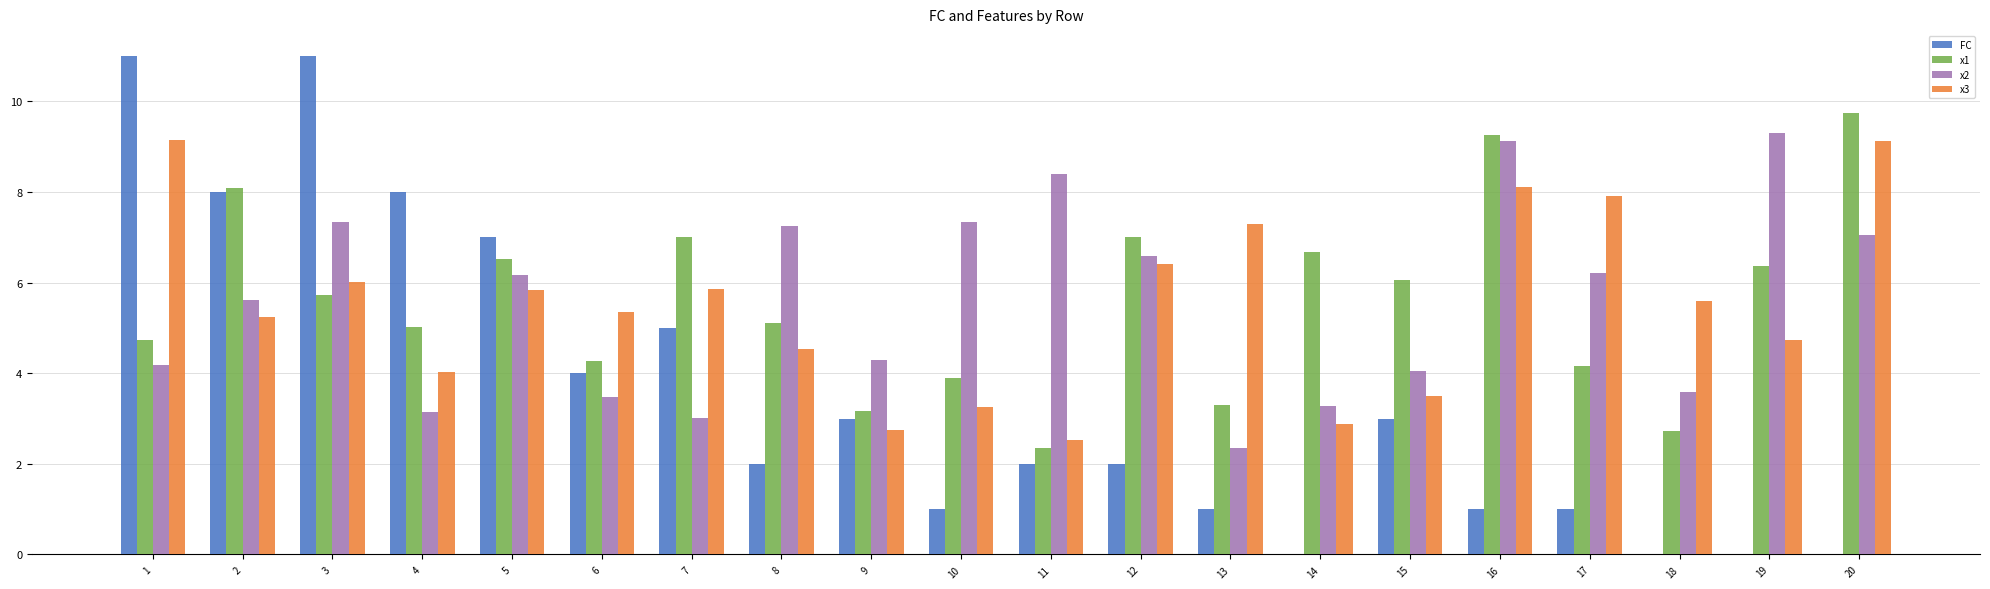

Between 7 and 13, which series saw the biggest shift?

FC